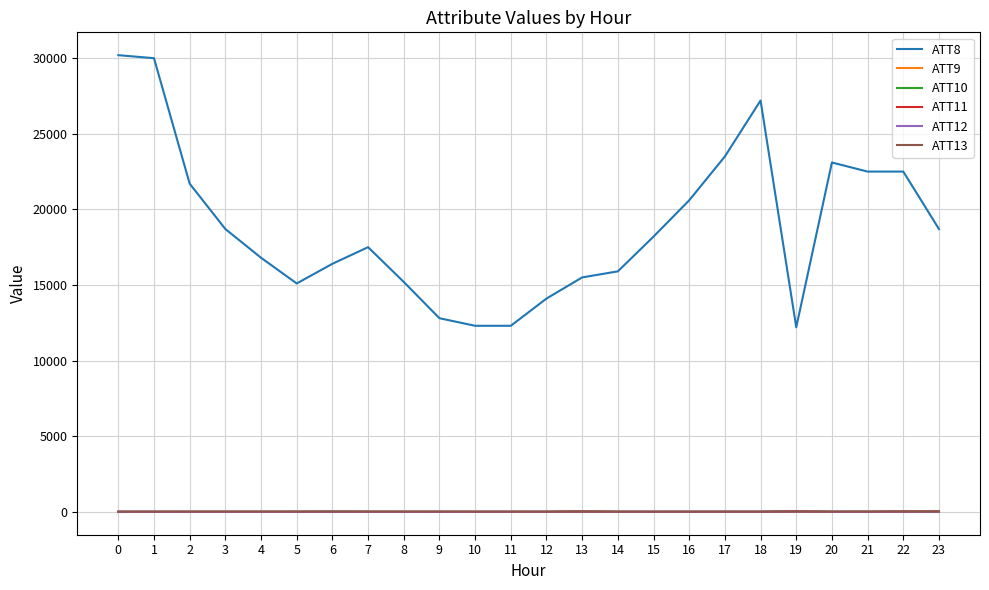

What is the spread (max minus min) of values at 18?

27210.0